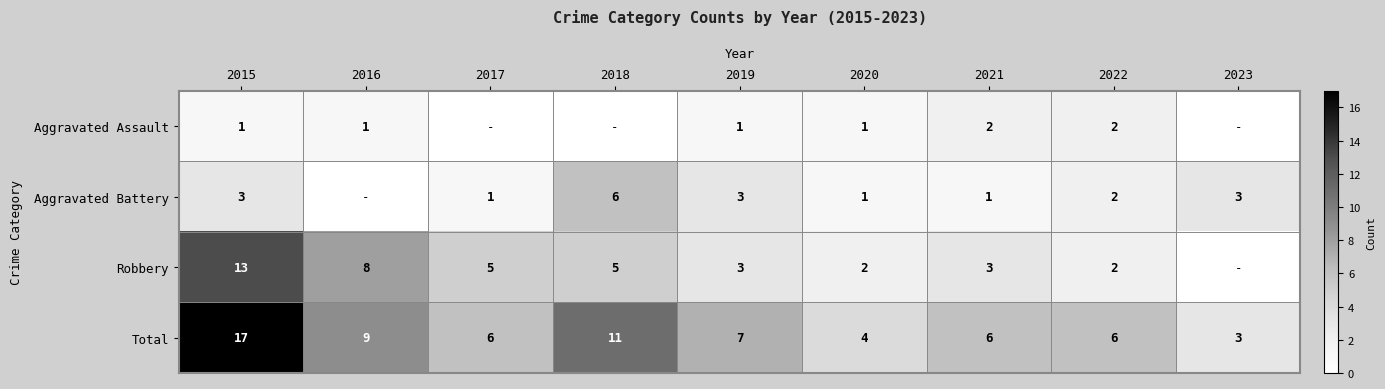

What is the sum of the Aggravated Assault values at 2016 and 2021?

3